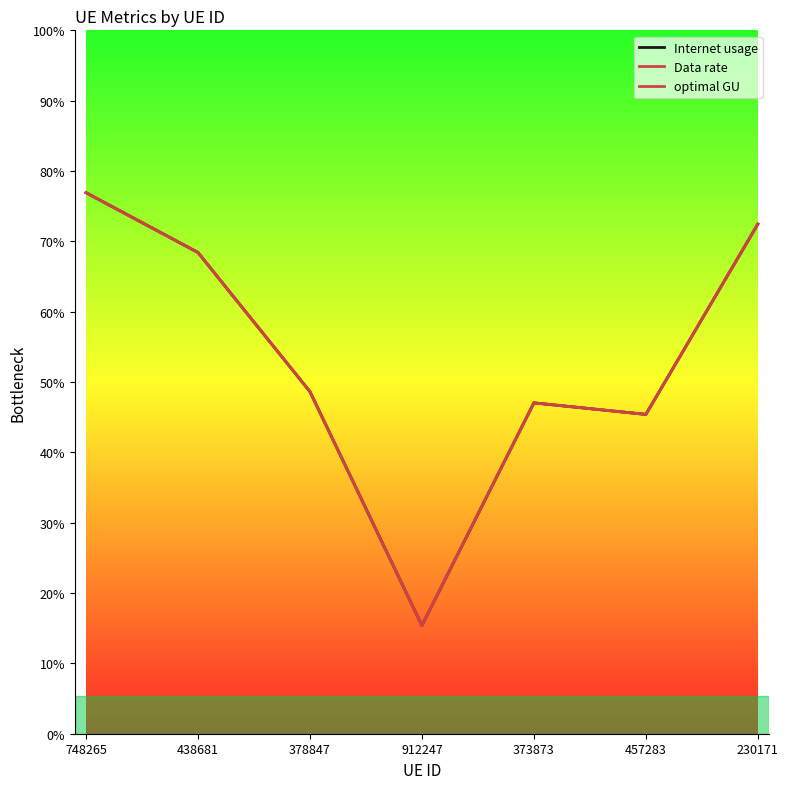

What is the sum of the Internet usage values at 378847 and 912247?

83.2